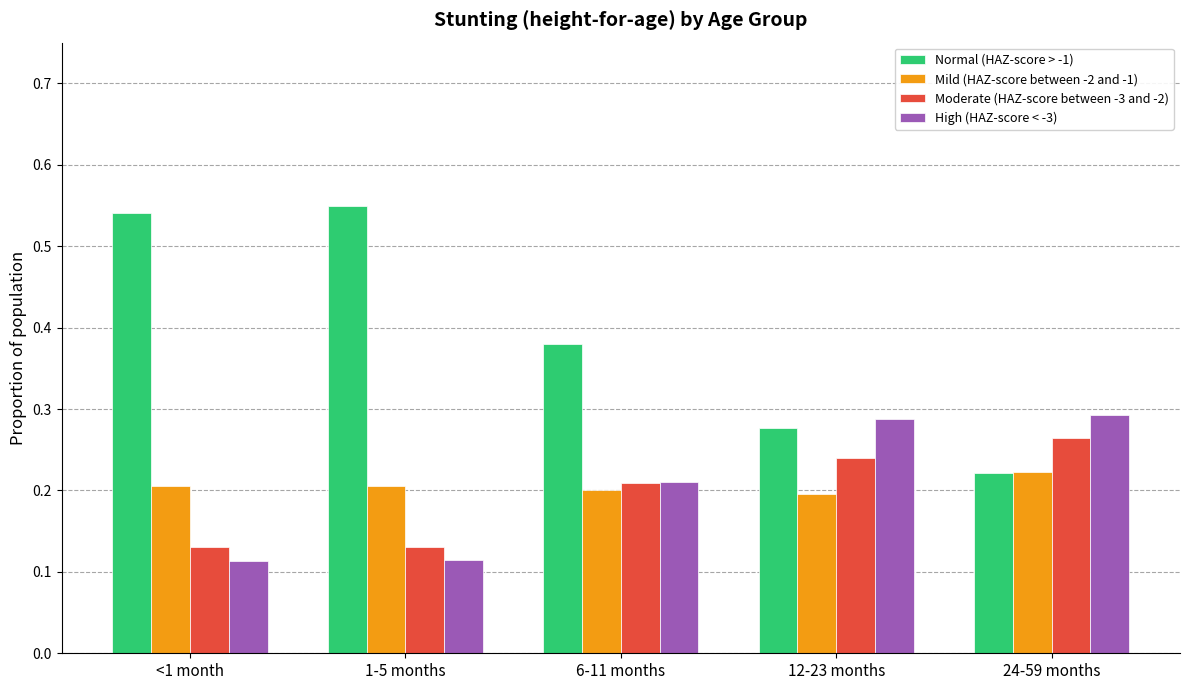

True or false: Normal (HAZ-score > -1) has a value of 0.4 at 12-23 months.

False